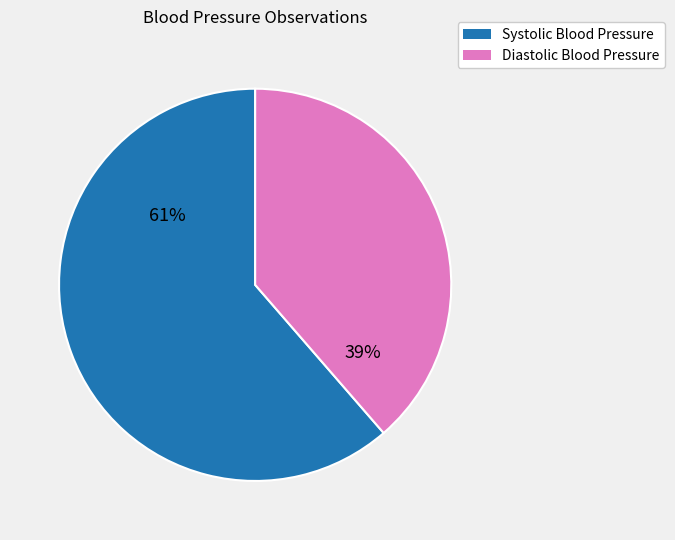

To the nearest percent, what is the average slice percentage?

50%